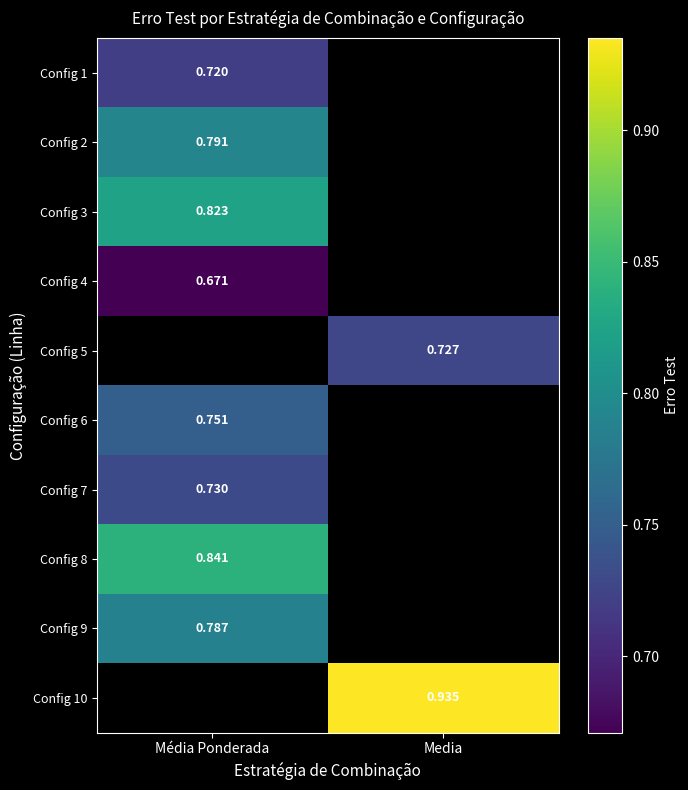

At how many categories does at least one series exceed 0?

2